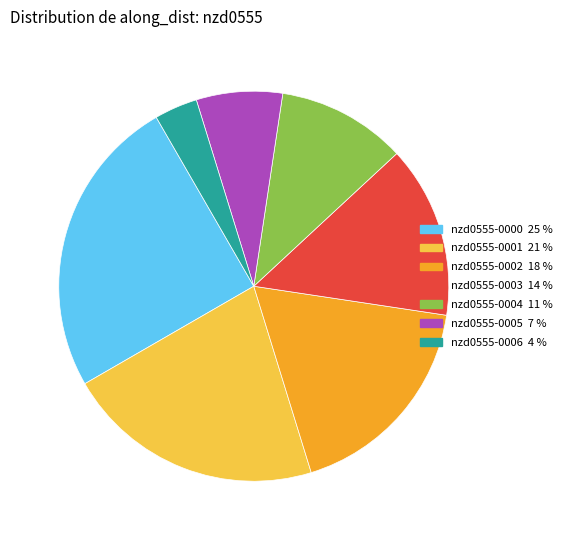

Does any single category account for the majority?

No